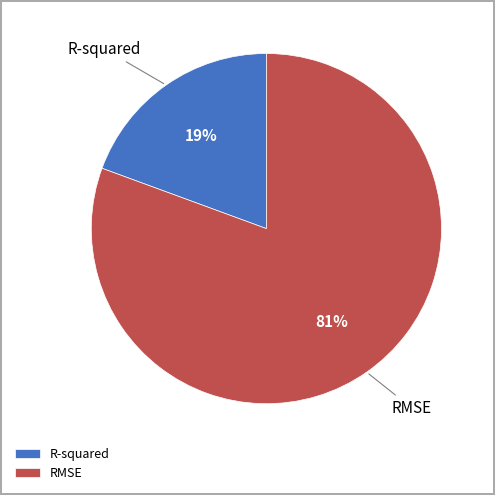

Is it true that R-squared is 13% of the pie?

False